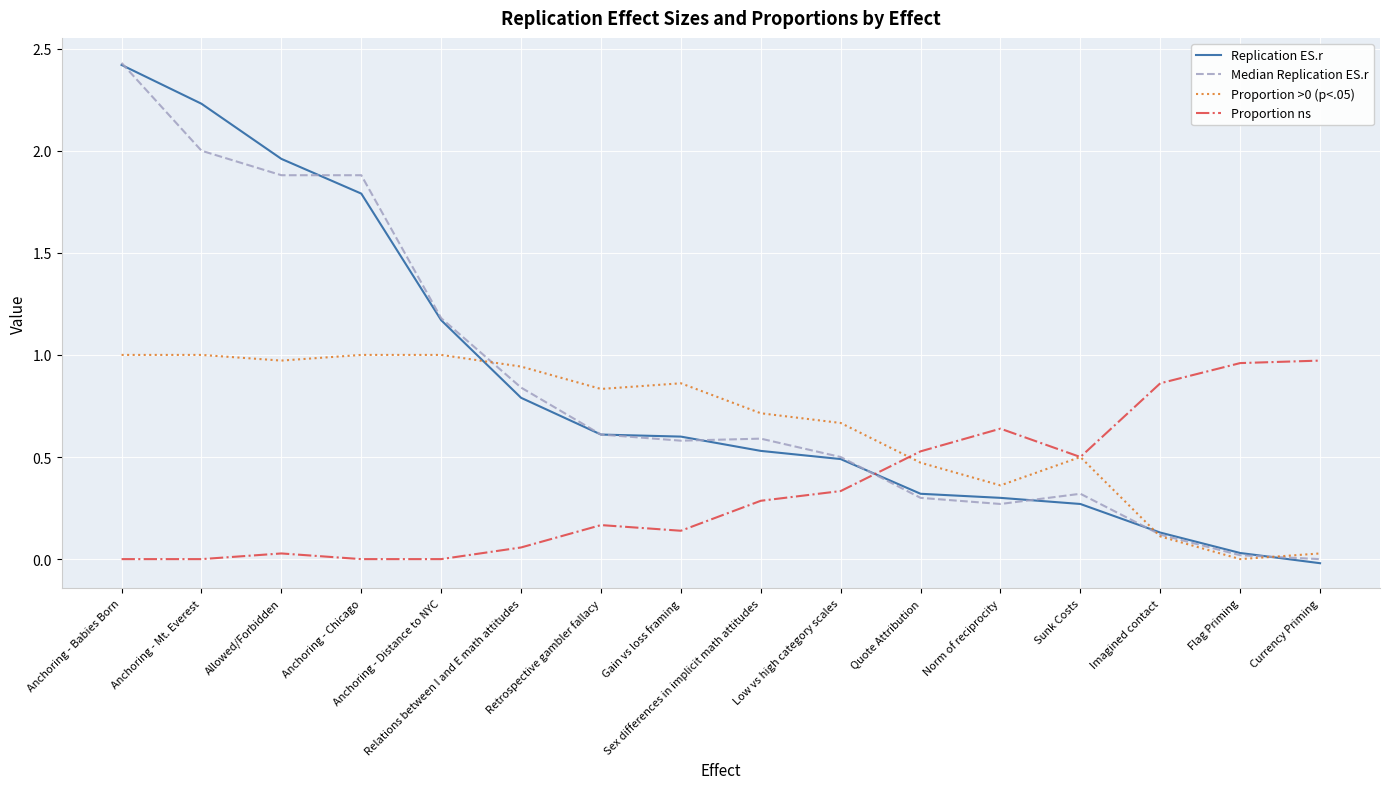

True or false: Proportion ns has more than 1 points higher than both neighbors.

True